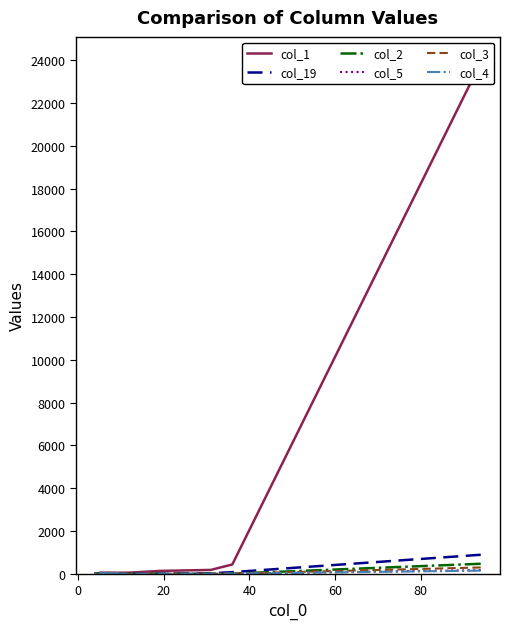

Which series ends up on top after the final intersection of col_19 and col_2?

col_19